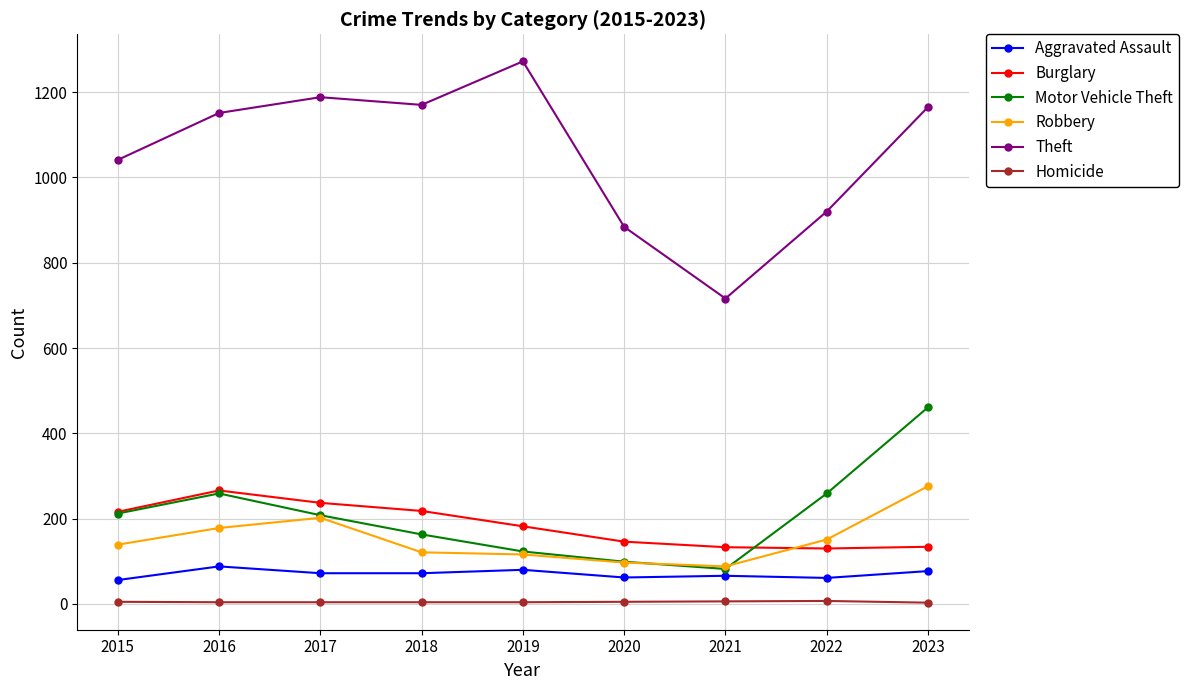

True or false: Homicide and Burglary cross at least once.

False